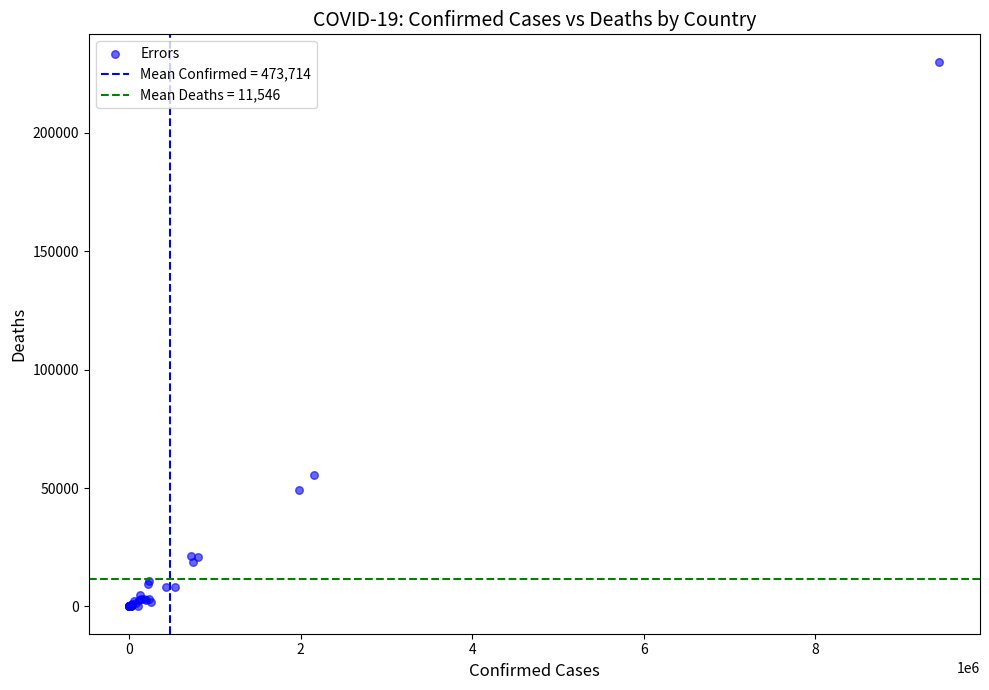

What Y value in the scatter plot is closest to 115017?

55693